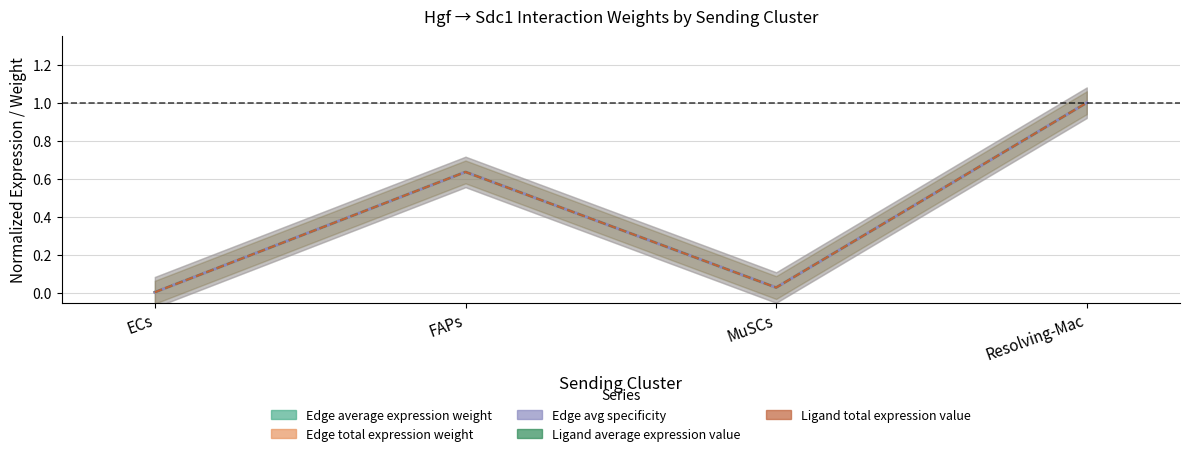

What position from the right is Resolving-Mac?

1